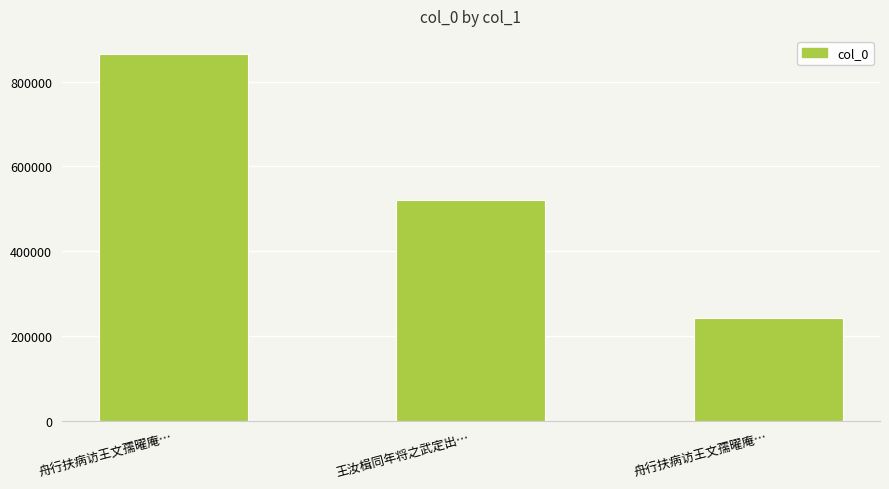

Rank the categories by value from highest to lowest.

舟行扶病访王文孺曜庵…, 王汝楫同年将之武定出…, 舟行扶病访王文孺曜庵…